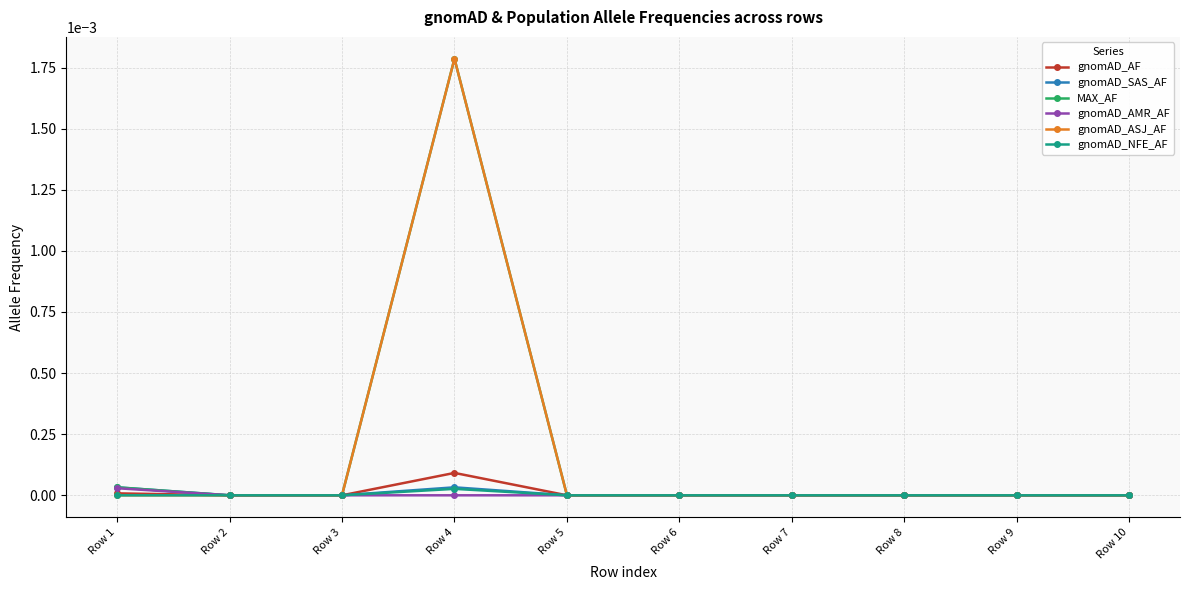

Is the value of gnomAD_AMR_AF at Row 3 greater than the value of gnomAD_SAS_AF at Row 4?

No